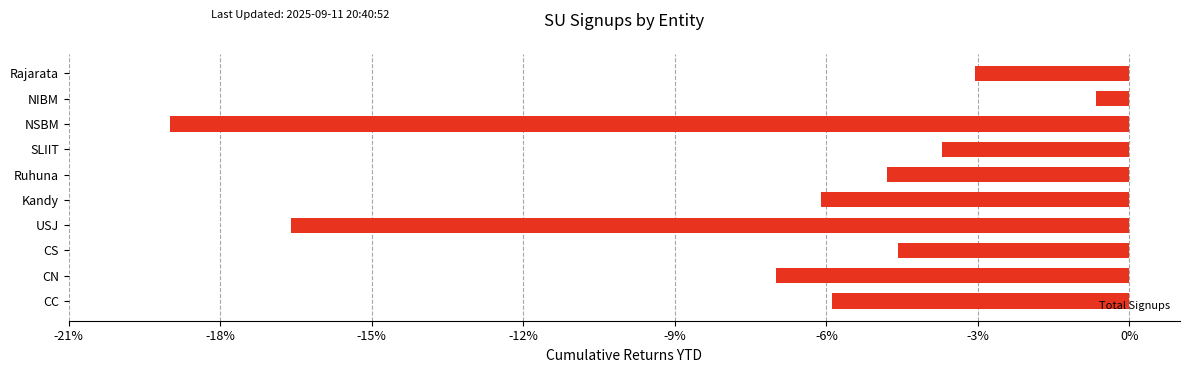

What is the average value?

-7.1